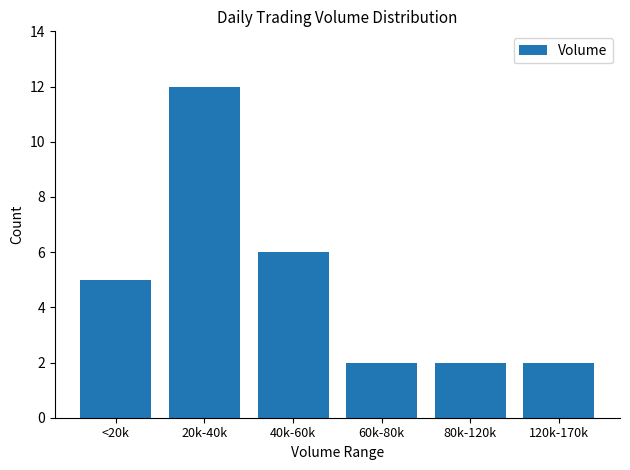

What is the label of the 1st bar from the right?

120k-170k